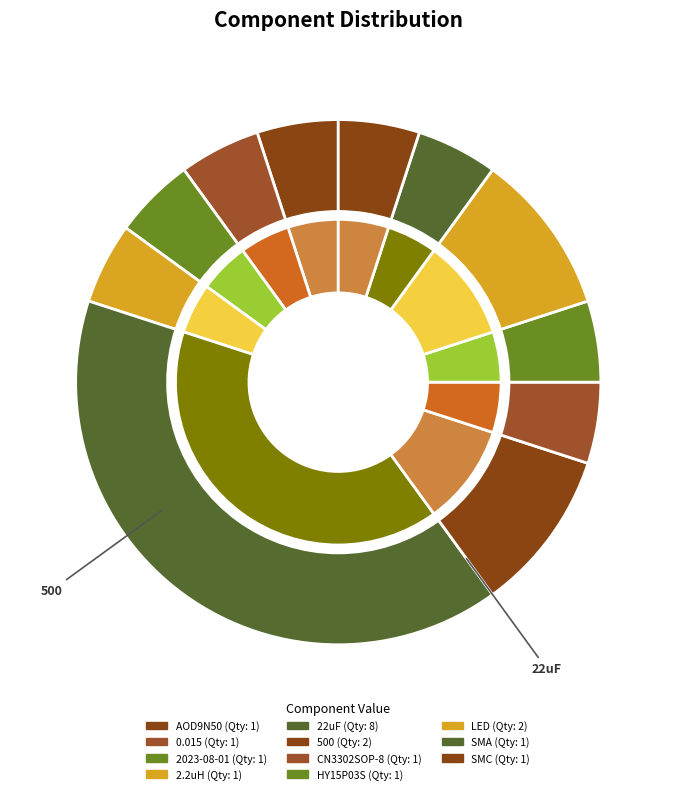

The AOD9N50 slice represents 16% of the pie. True or false?

False